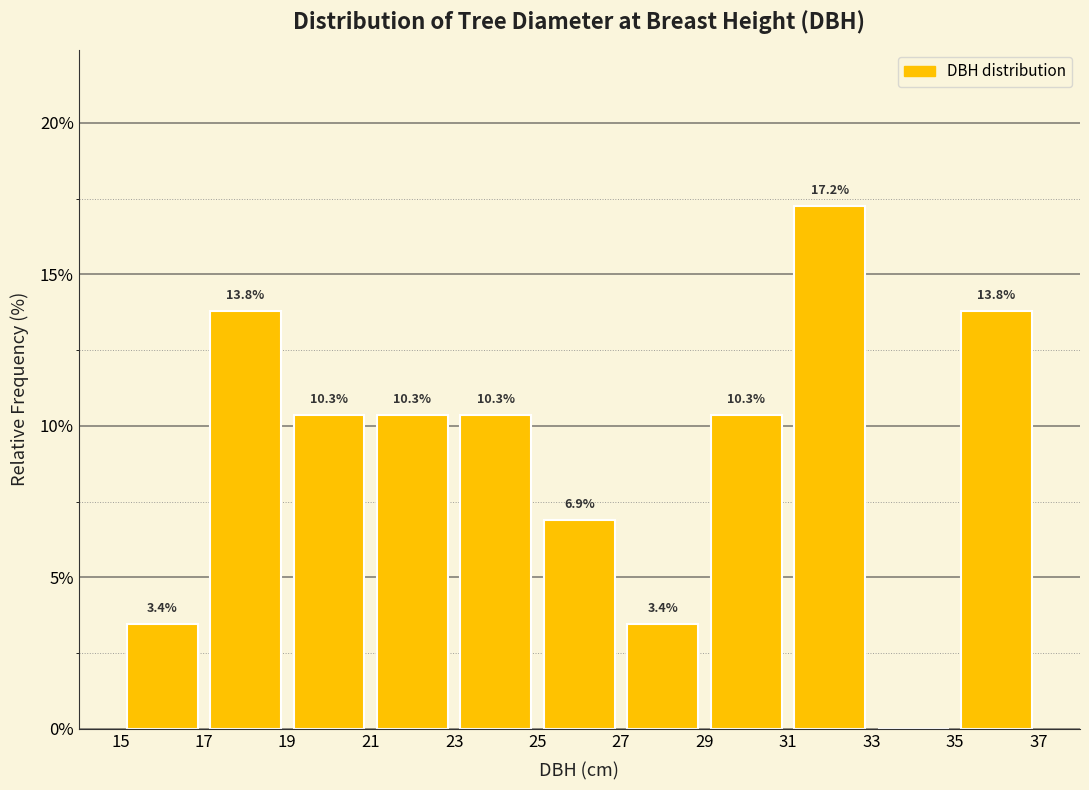

Which range on the x-axis has the tallest bar?

31 to 33